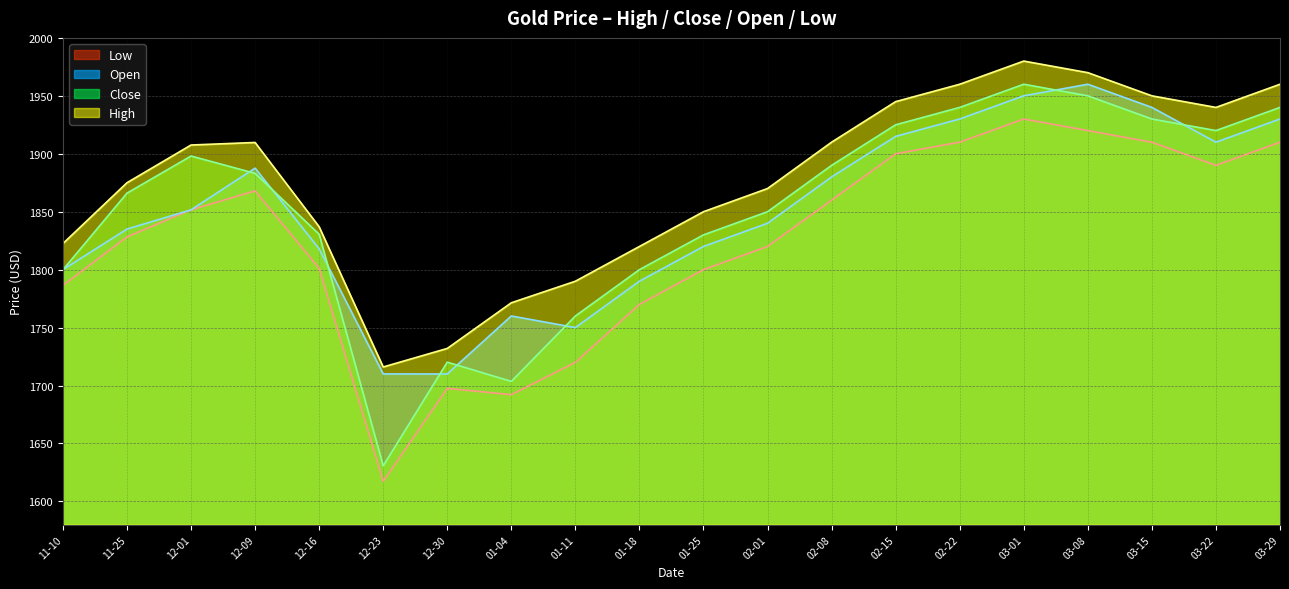

True or false: Low has more than 1 interior local peaks.

True